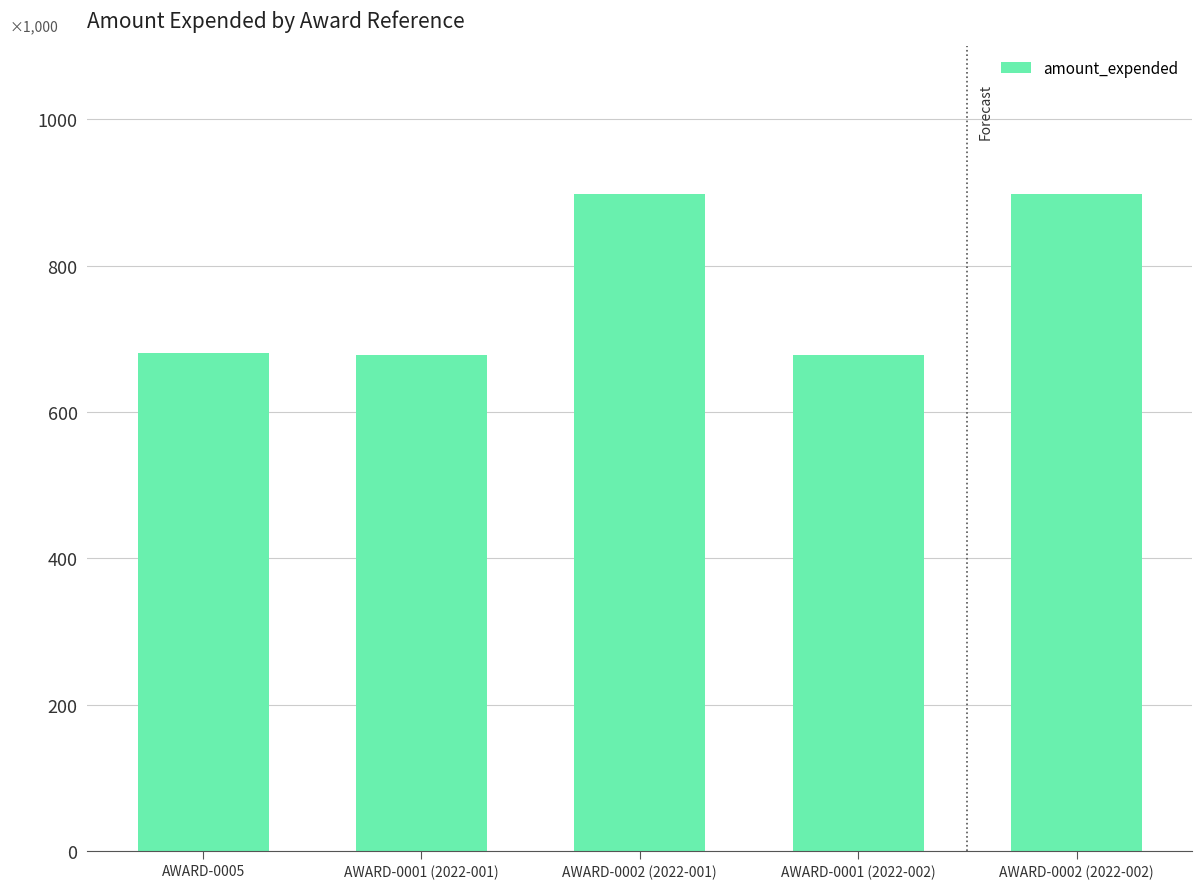

Reading left to right, extract all data points from this chart.

AWARD-0005=680633	AWARD-0001 (2022-001)=678395	AWARD-0002 (2022-001)=897889	AWARD-0001 (2022-002)=678395	AWARD-0002 (2022-002)=897889